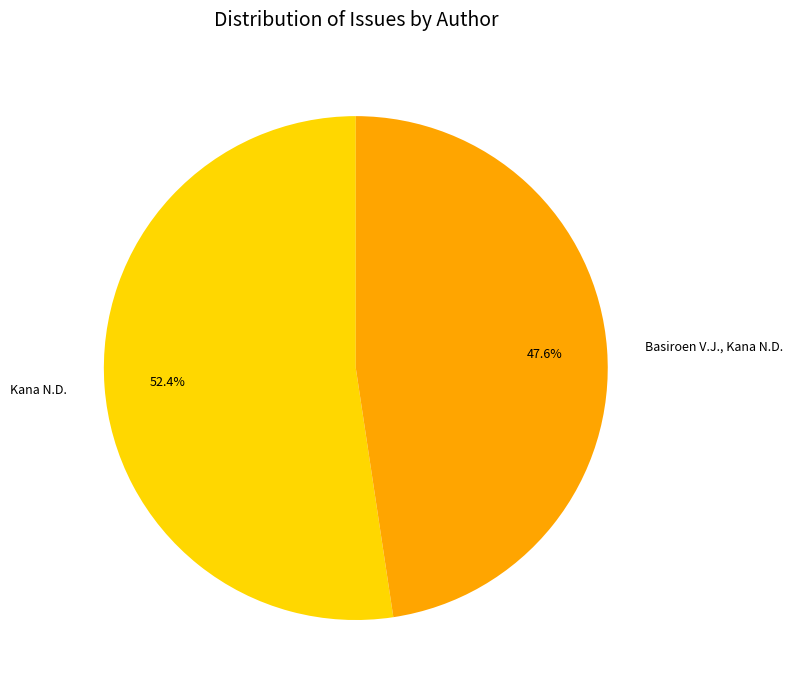

To the nearest percent, what portion does Kana N.D. represent?

52%